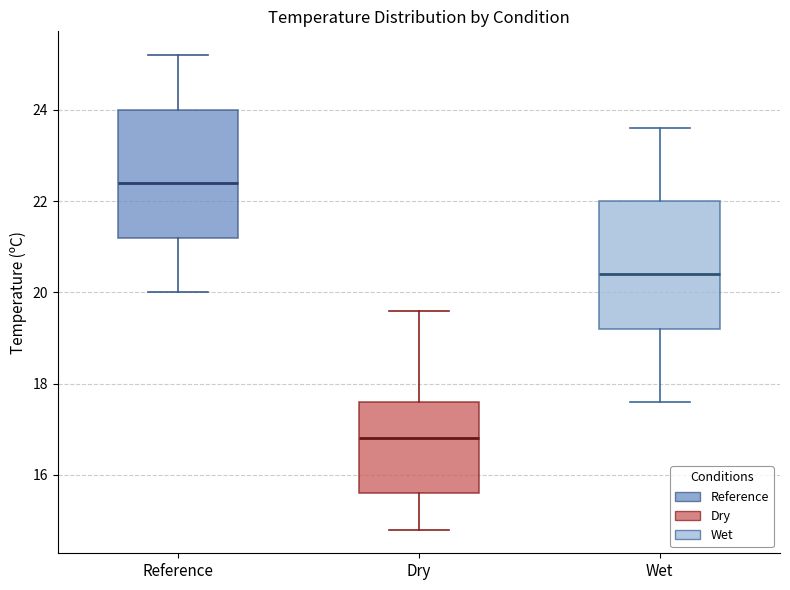

Which box has the highest median line?

Reference